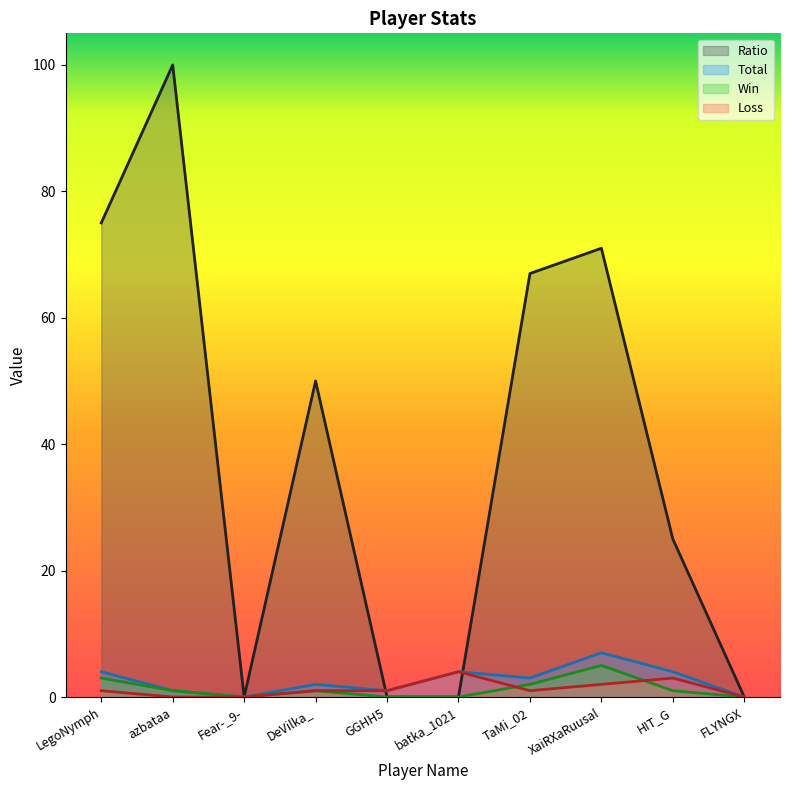

After their last crossing, which series has the higher values: Win or Loss?

Loss